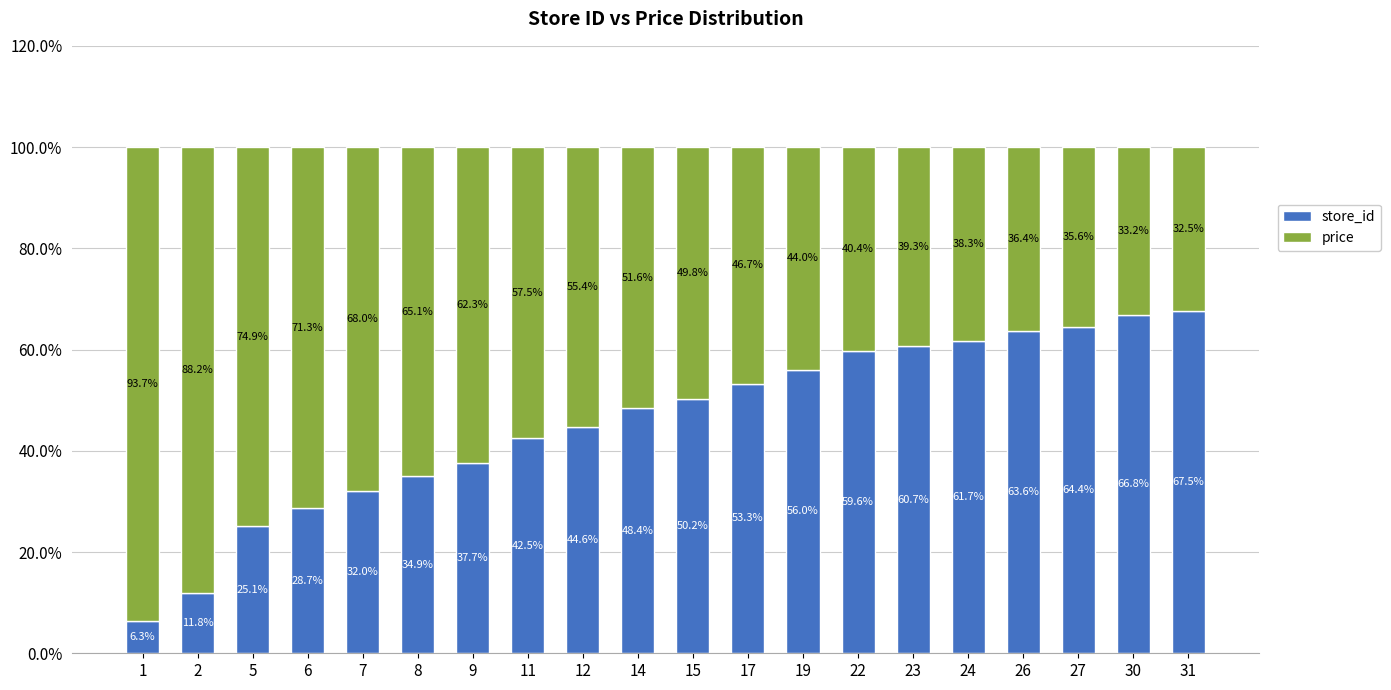

What is the value of the store_id bar at the 8th from the left?

42.5